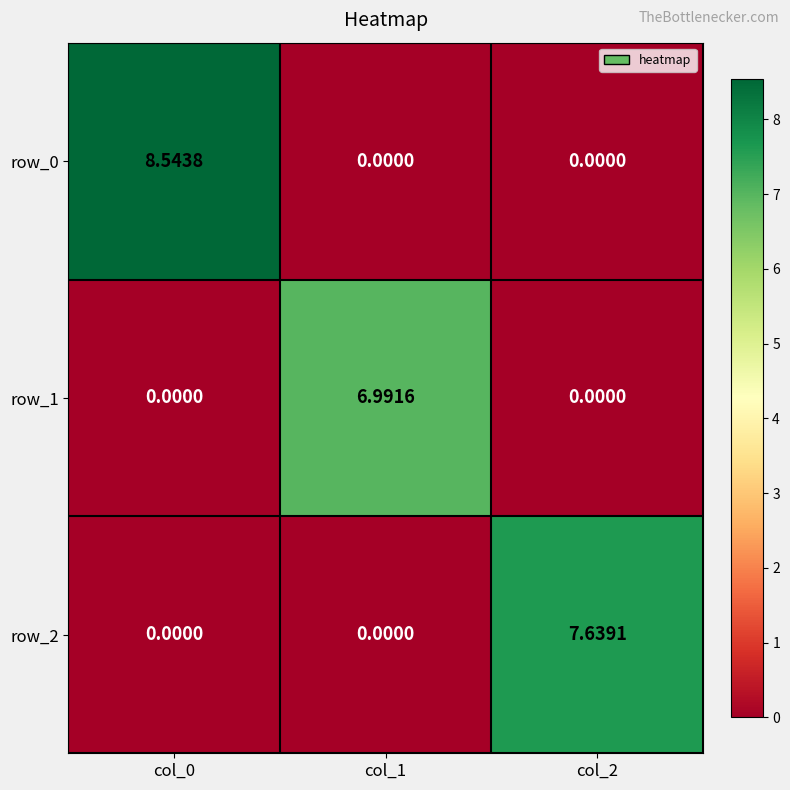

How many categories are shown in the chart?

3